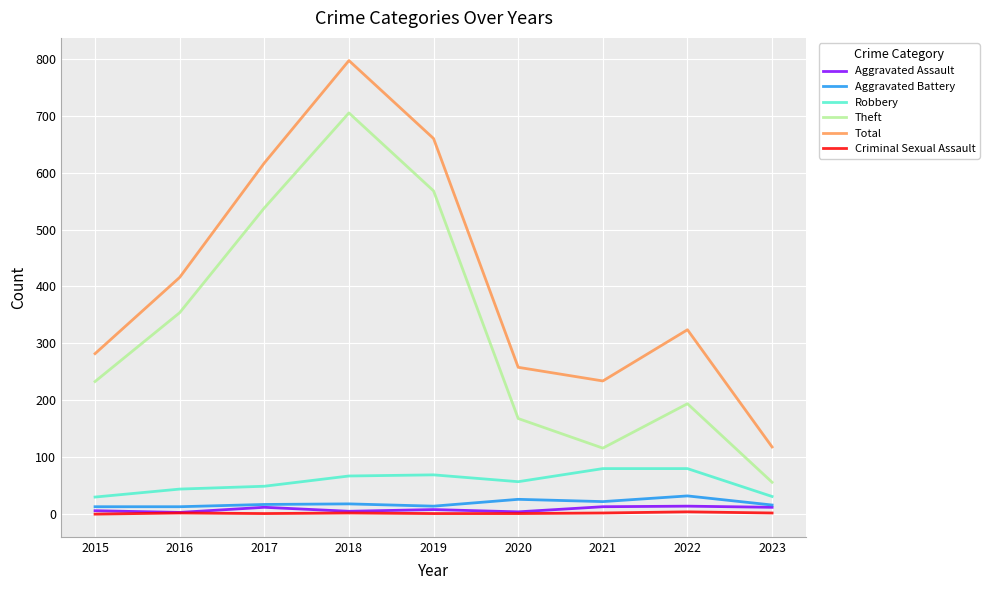

Which category has the highest value across all series?

2018